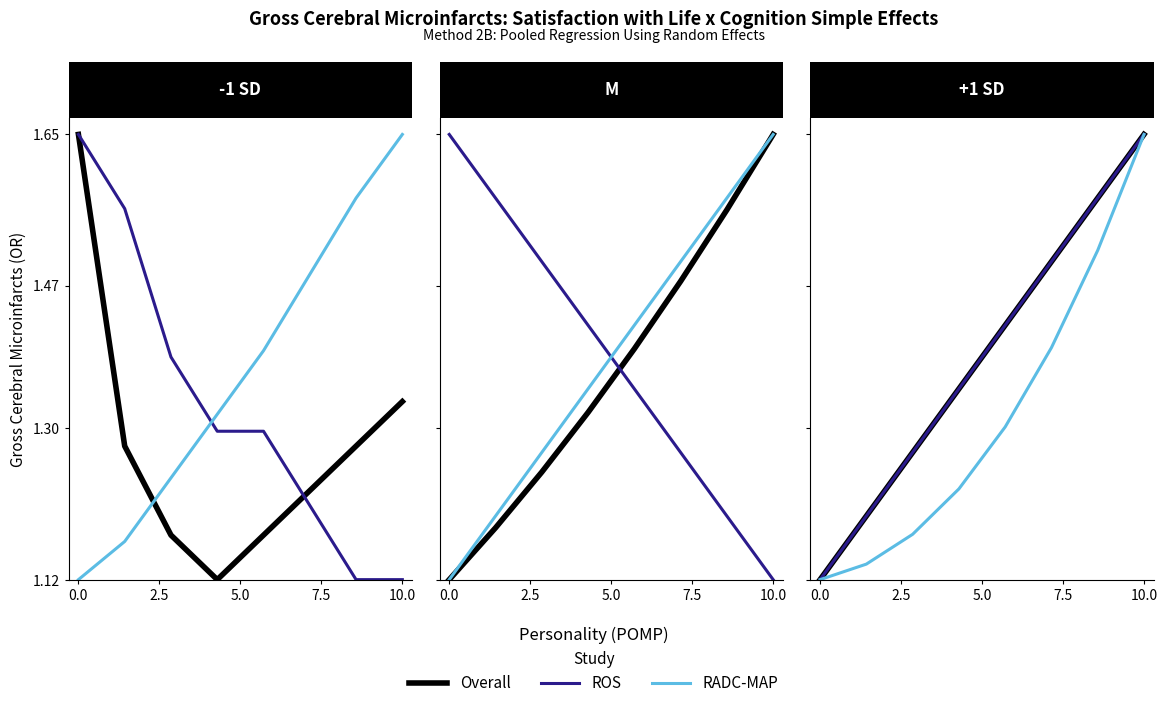

Reading left to right, extract all data points from this chart.

Overall: 1.1	1.2	1.3	1.3	1.4	1.5	1.6	1.6
ROS: 1.1	1.2	1.3	1.3	1.4	1.5	1.6	1.6
RADC-MAP: 1.1	1.1	1.2	1.2	1.3	1.4	1.5	1.6